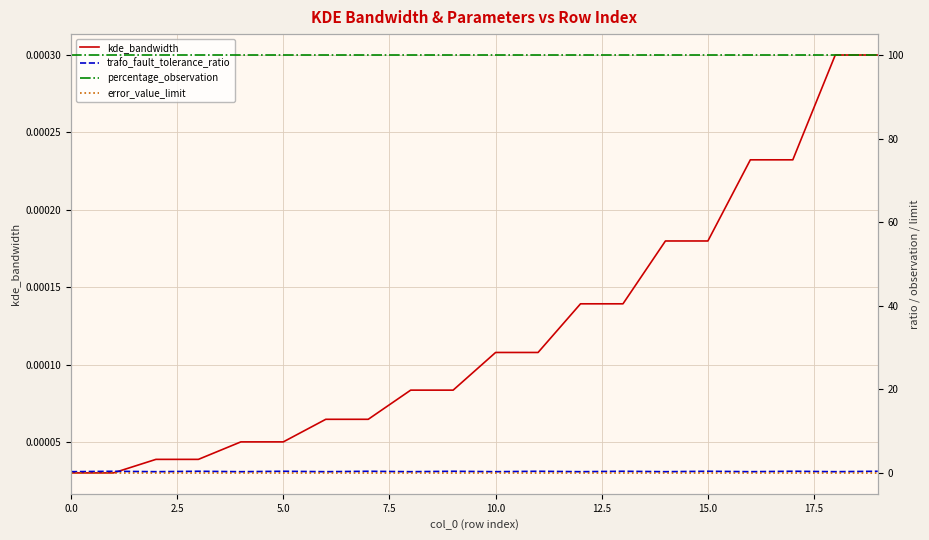

How many distinct data groups are displayed?

4